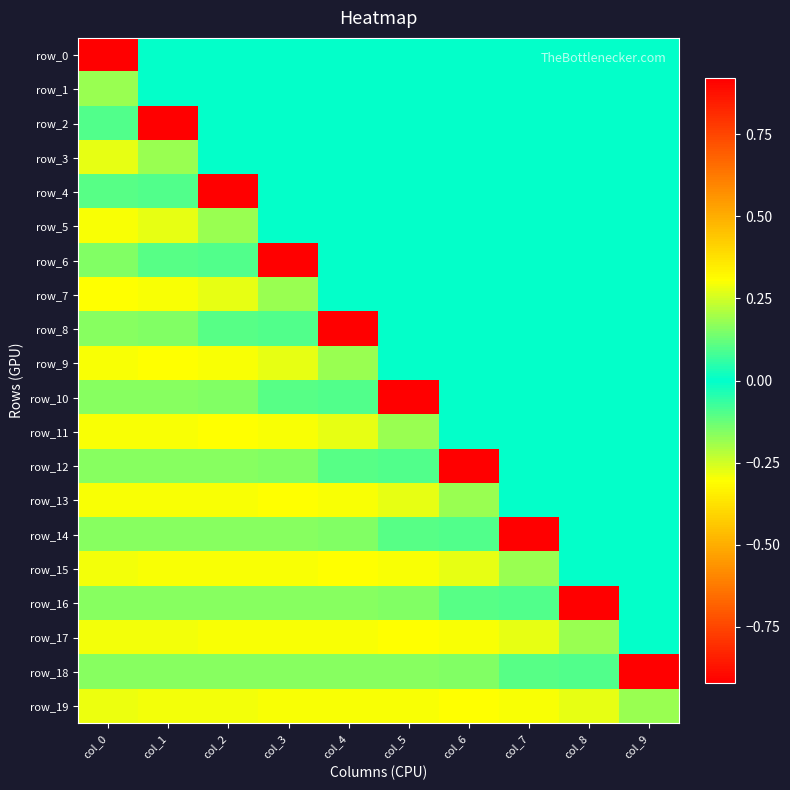

Between col_0 and col_8, which series saw the biggest shift?

row_16